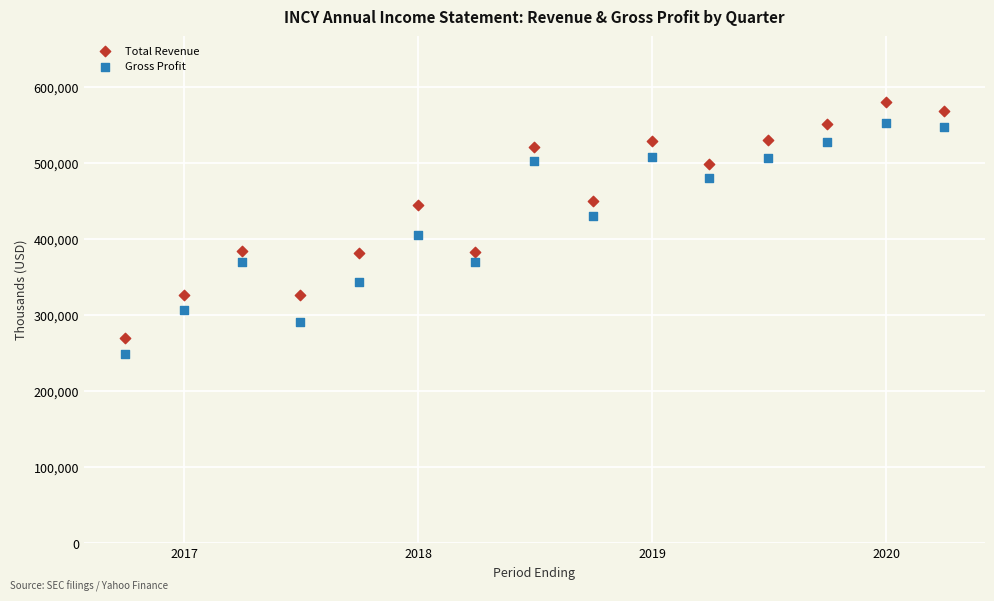

Across all data points, what is the range of Y values (max minus min)?

330100